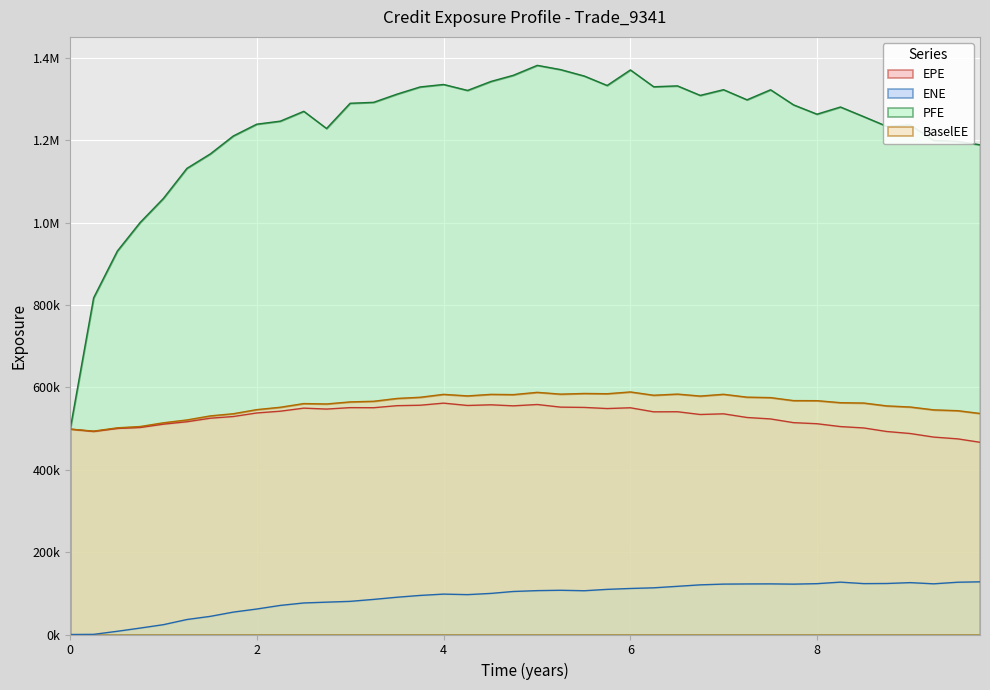

How many interior local valleys does the EPE series have?

8